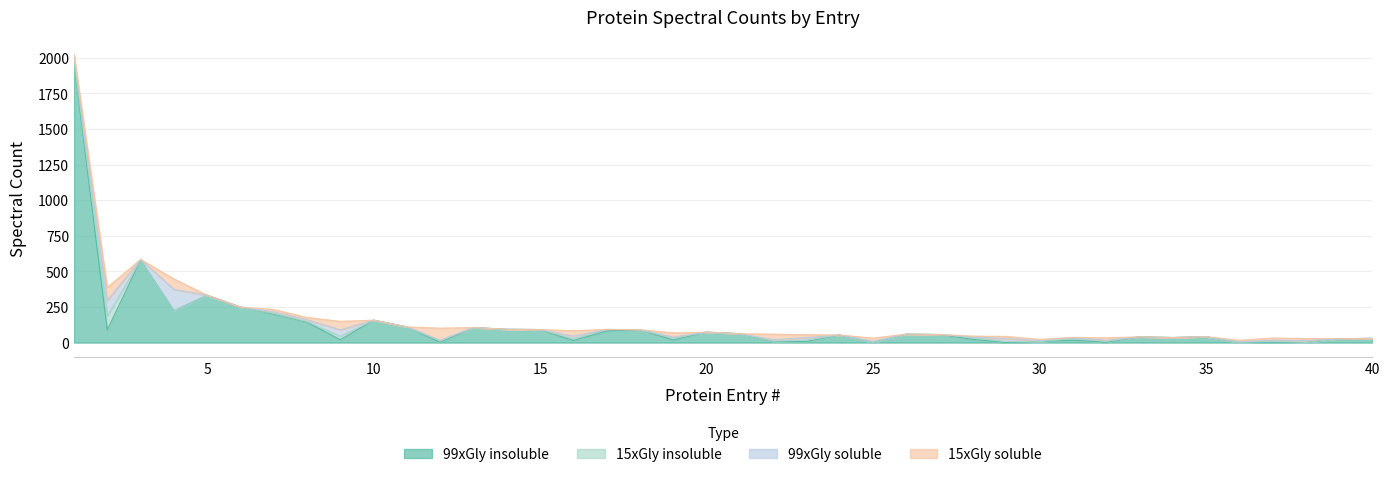

What is the greatest value displayed?

1968